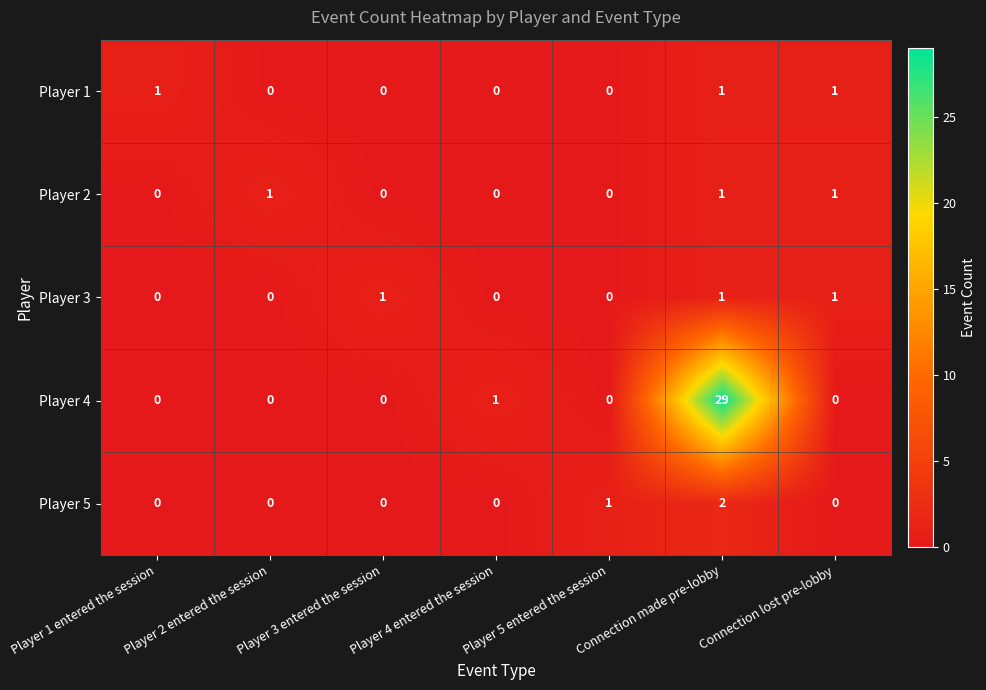

Which series has the widest spread of values?

Player 4